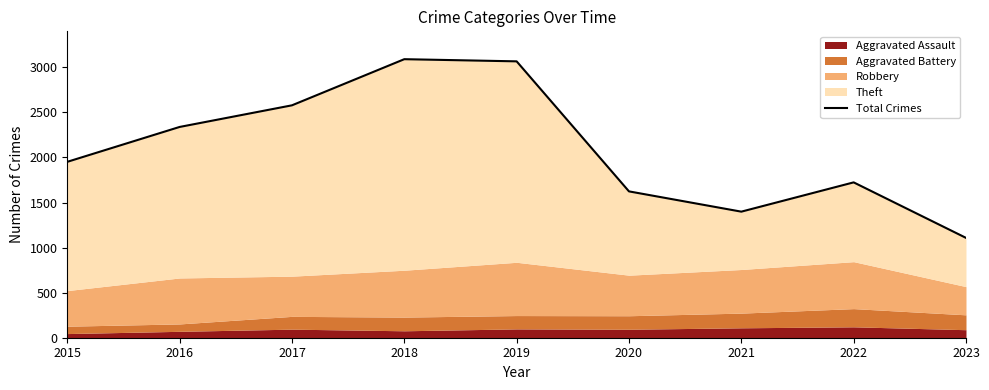

Reading left to right, list all the values displayed in this chart.

1952	2339	2579	3091	3067	1624	1399	1724	1108